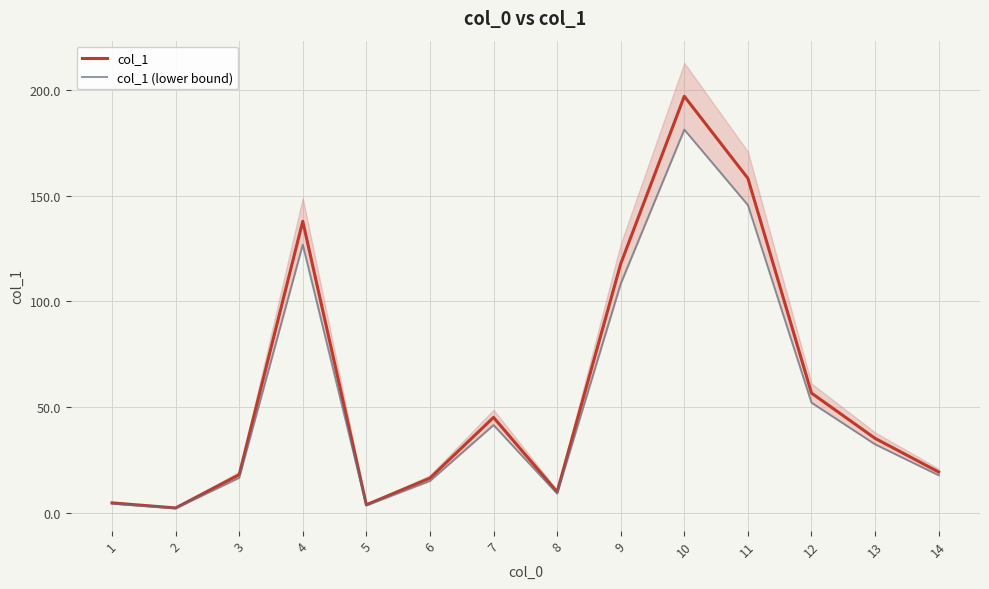

What is the sum of the col_1 (lower bound) values at 4 and 9?

235.2